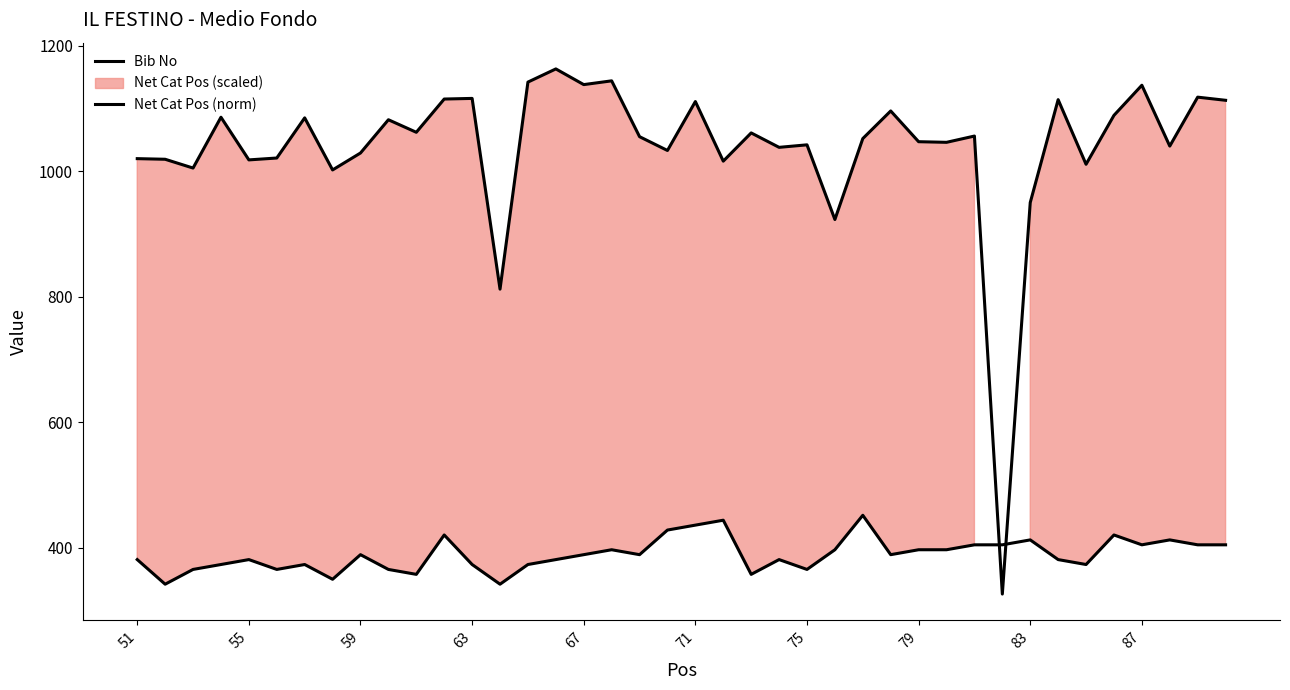

How many intersections are there between Net Cat Pos (norm) and Bib No?

2